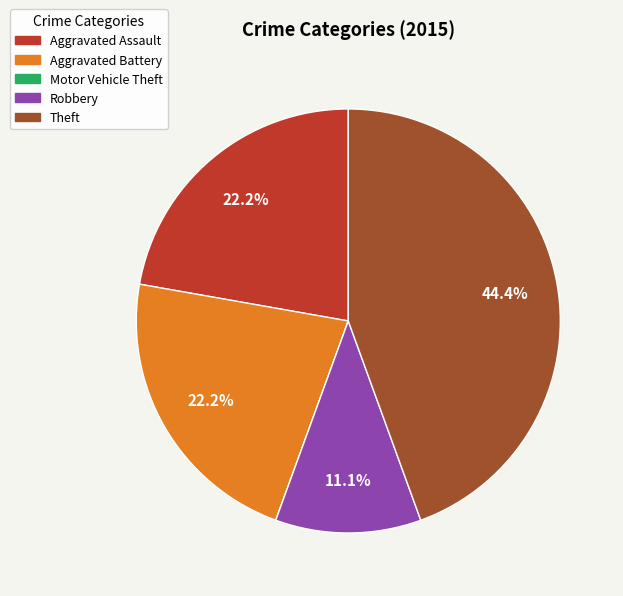

The Aggravated Battery slice represents 31% of the pie. True or false?

False